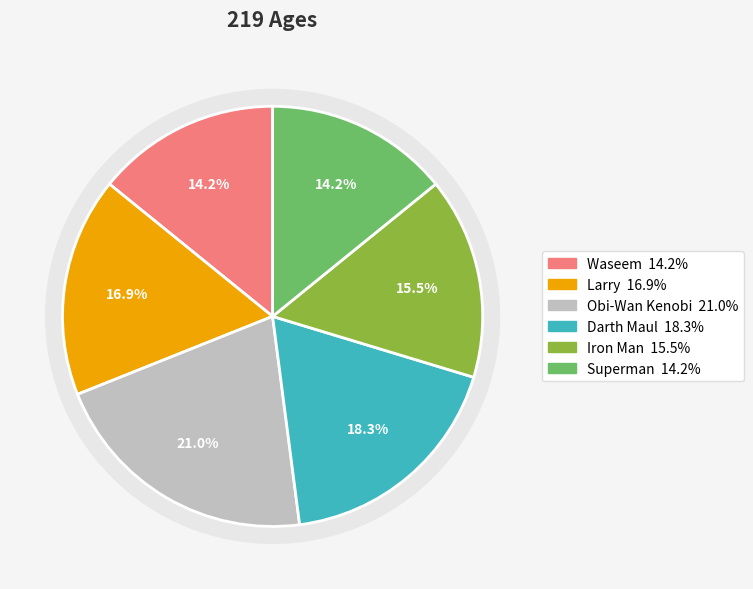

Between Superman and Iron Man, which is larger?

Iron Man